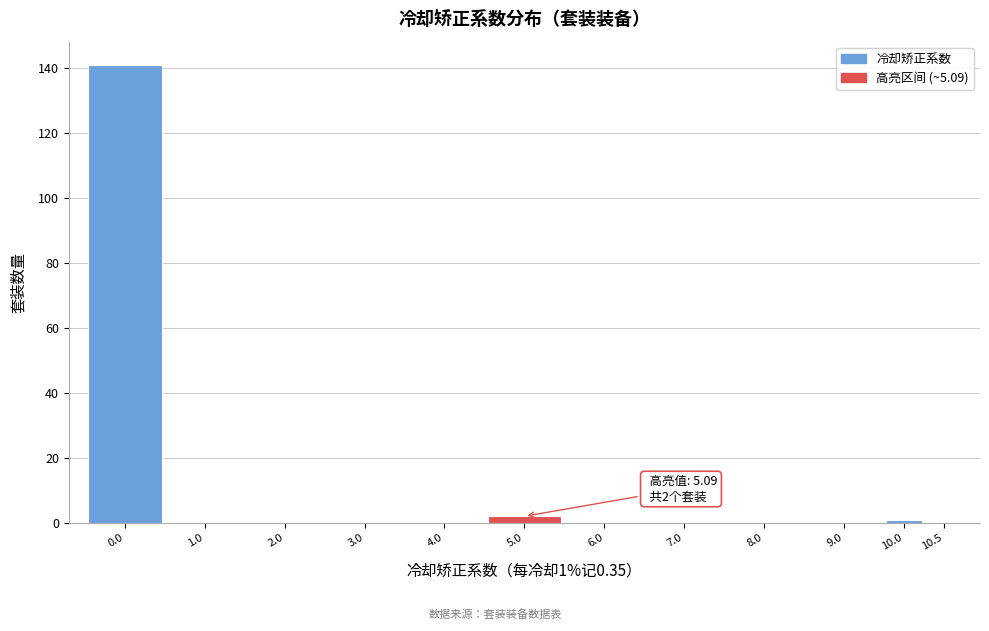

Reading left to right, list all the values displayed in this chart.

0.0=141	1.0=0	2.0=0	3.0=0	4.0=0	5.0=2	6.0=0	7.0=0	8.0=0	9.0=0	10.0=1	10.5=0